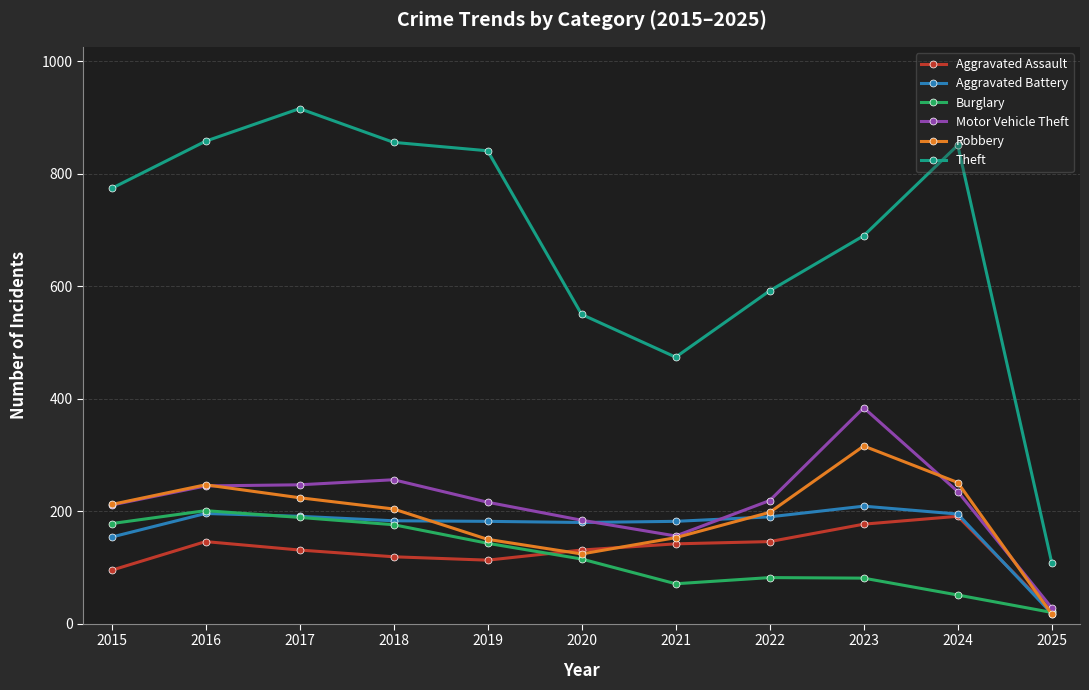

True or false: Theft has more than 1 interior local peaks.

True